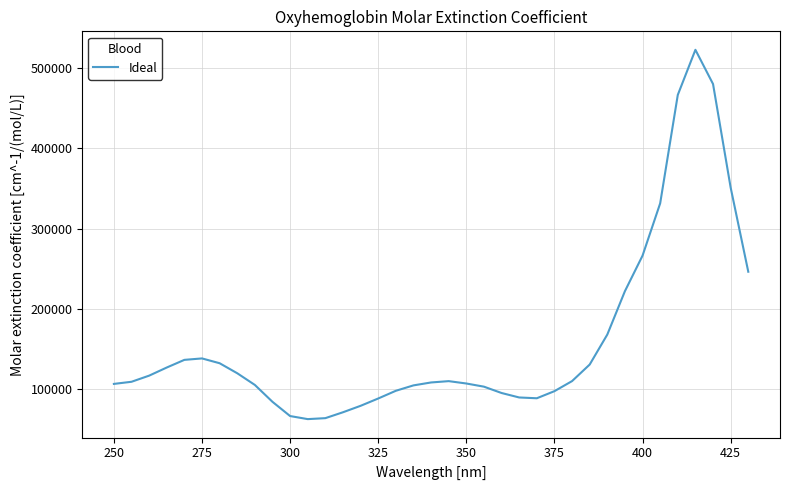

What is the difference between the maximum and minimum values?

460950